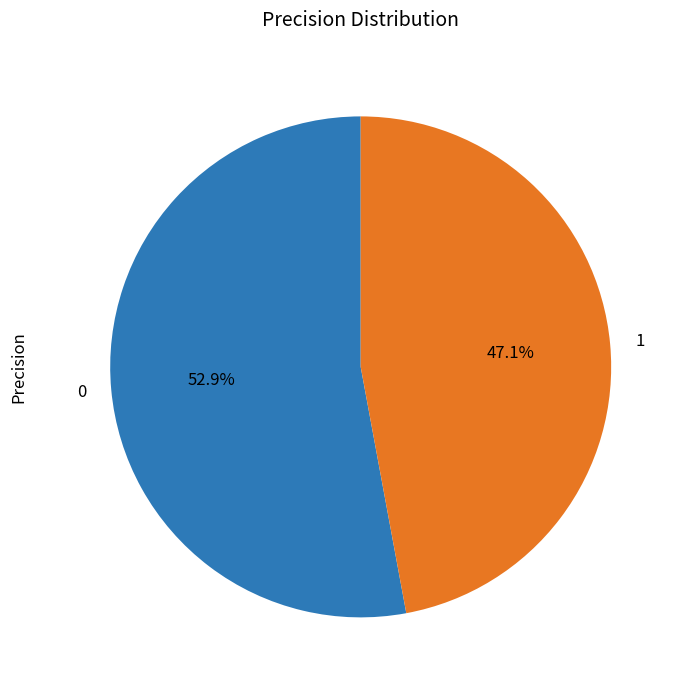

Combined, do 1 and 0 account for over 50%?

Yes